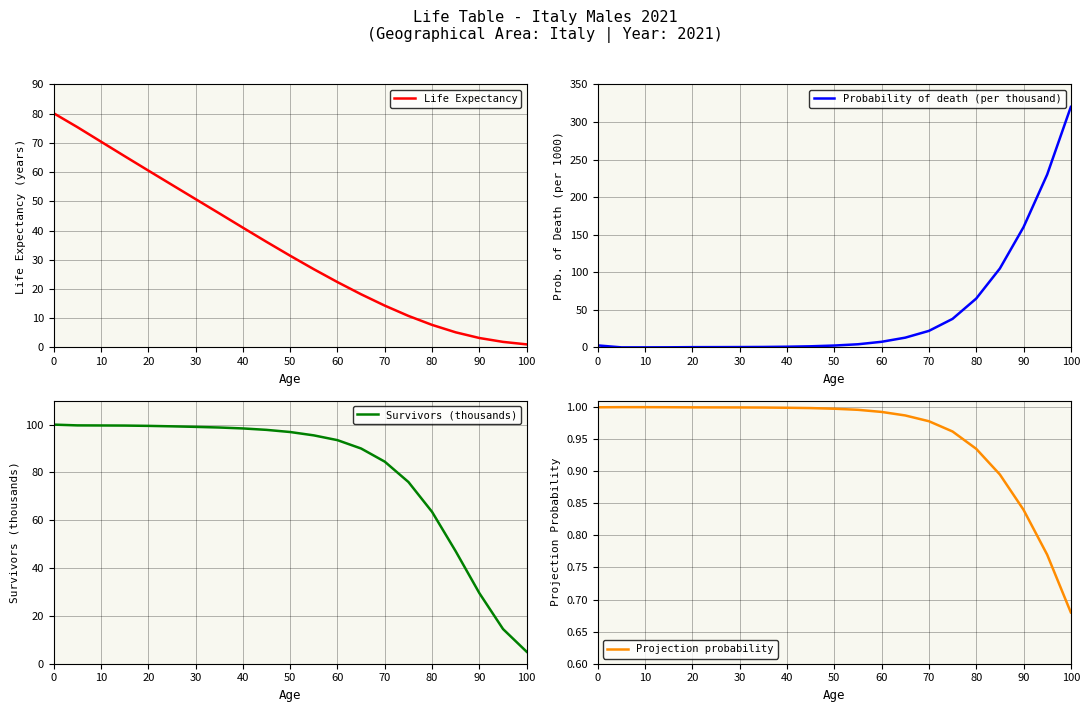

Where is the first local maximum for Projection probability?

10